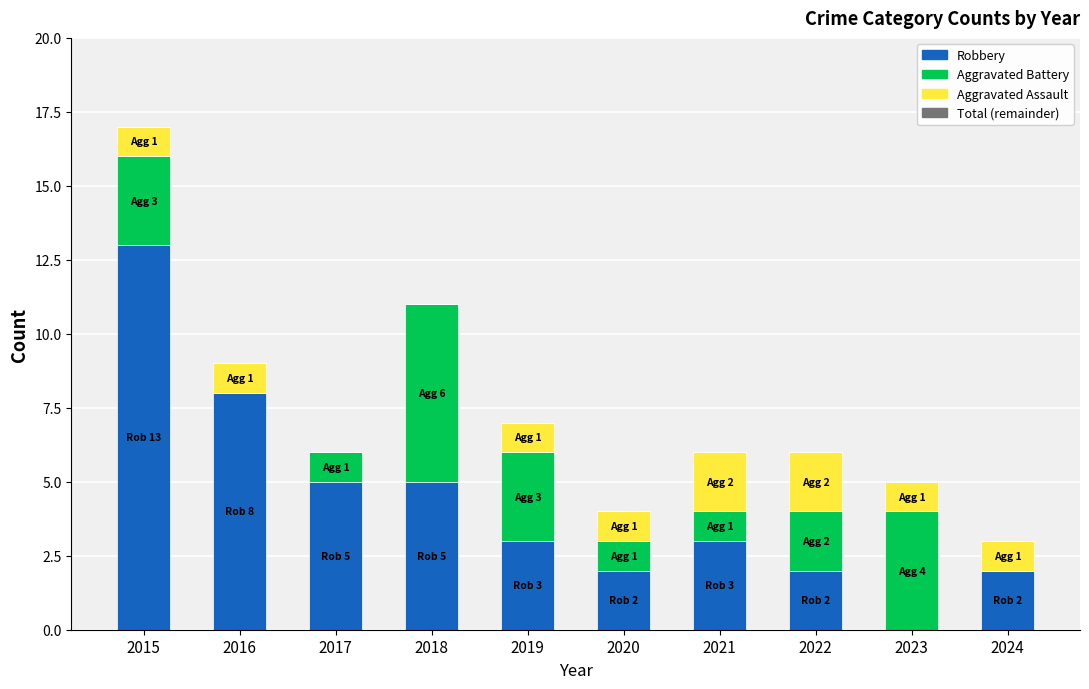

The Robbery series shows 2 at 2022. True or false?

True